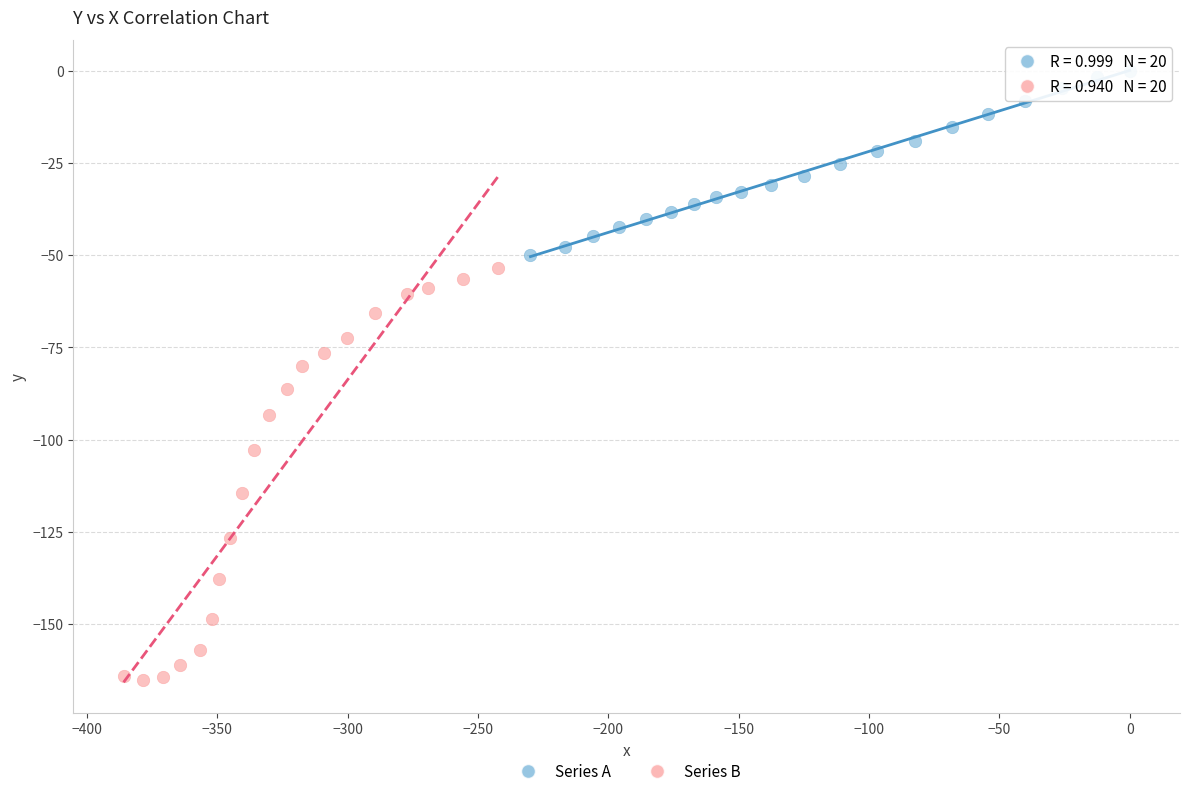

Which series contains the lowest Y value?

Series B